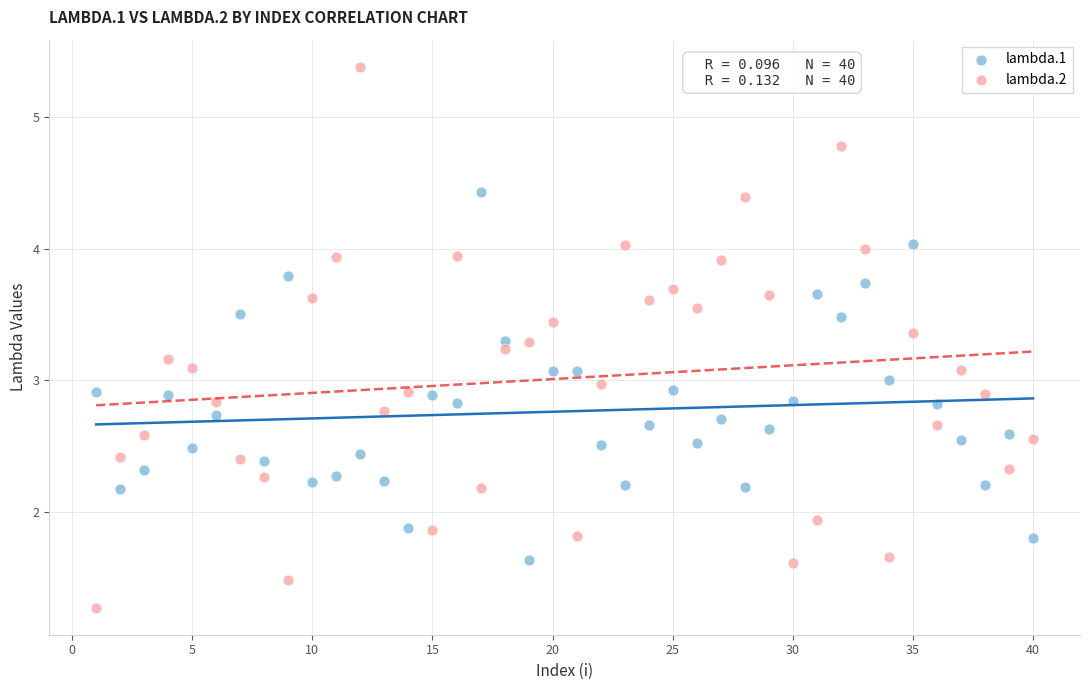

Which series has the widest spread of Y values?

lambda.2